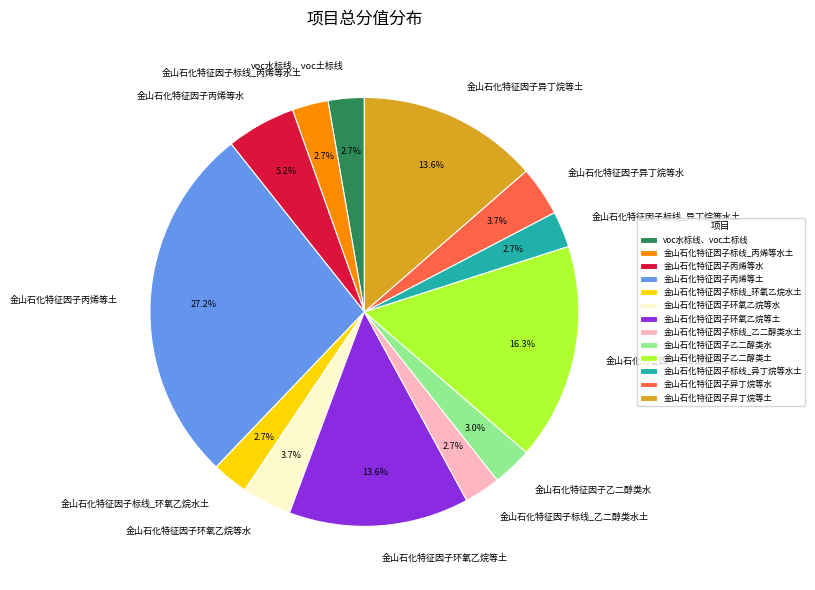

How much of the chart is everything except 金山石化特征因子标线_丙烯等水土?

97.3%